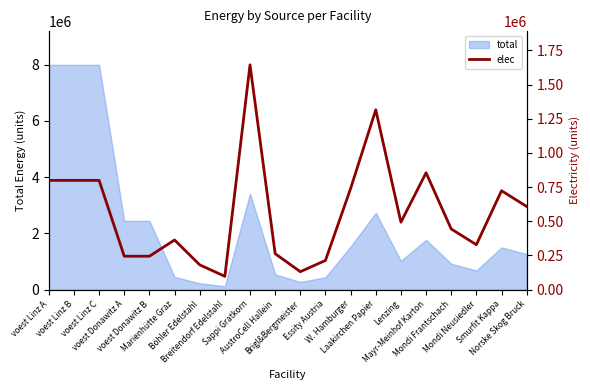

Which has a higher value, Mayr-Meinhof Karton or Mondi Neusiedler?

Mayr-Meinhof Karton